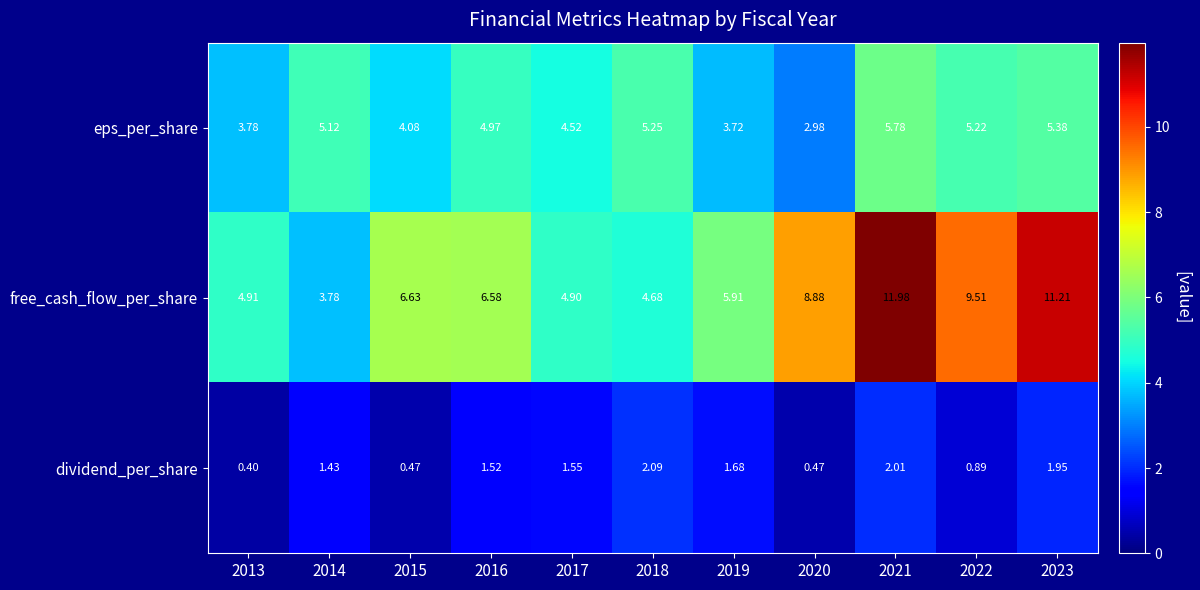

At 2014, list the series in order from smallest to largest.

dividend_per_share, free_cash_flow_per_share, eps_per_share